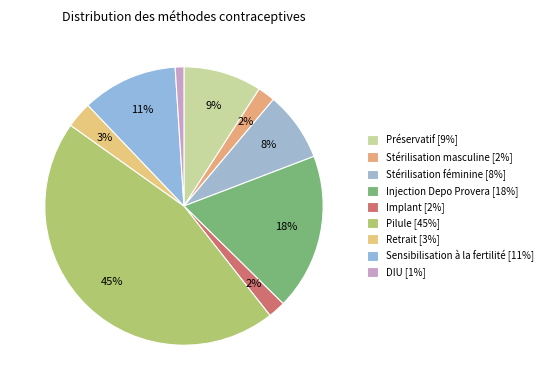

To the nearest percent, what is the difference between the Implant and Pilule slice percentages?

43%